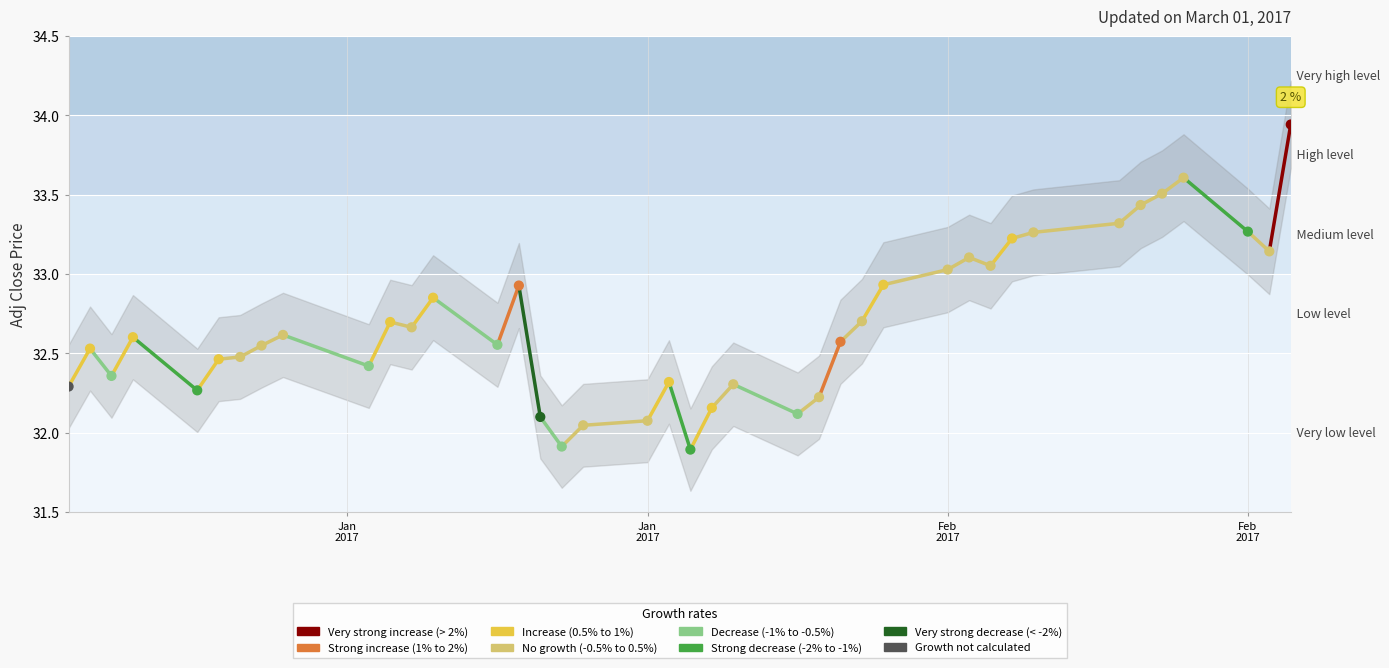

What is the range of Y values (max minus min)?

2.0